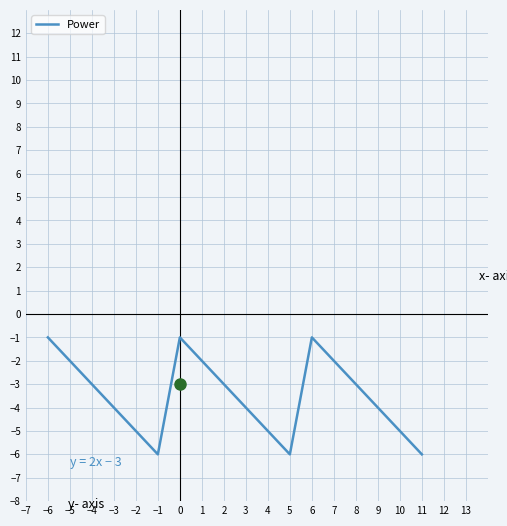

What is the difference between the values at −4 and 3?

1